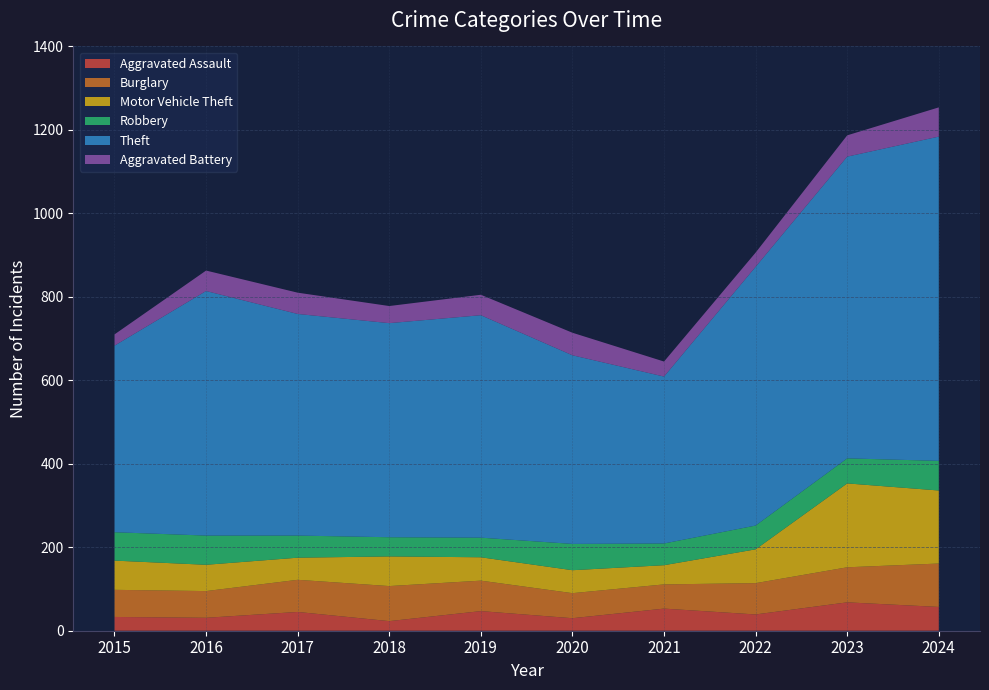

Reading left to right, extract all data points from this chart.

Aggravated Assault: 2015=33	2016=31	2017=45	2018=23	2019=47	2020=30	2021=53	2022=39	2023=68	2024=57
Burglary: 2015=65	2016=64	2017=77	2018=84	2019=73	2020=60	2021=58	2022=75	2023=84	2024=104
Motor Vehicle Theft: 2015=70	2016=63	2017=53	2018=71	2019=56	2020=55	2021=46	2022=81	2023=201	2024=175
Robbery: 2015=68	2016=70	2017=53	2018=46	2019=47	2020=63	2021=52	2022=57	2023=60	2024=71
Theft: 2015=447	2016=586	2017=531	2018=513	2019=533	2020=452	2021=400	2022=620	2023=723	2024=777
Aggravated Battery: 2015=27	2016=49	2017=51	2018=41	2019=49	2020=54	2021=36	2022=34	2023=51	2024=70